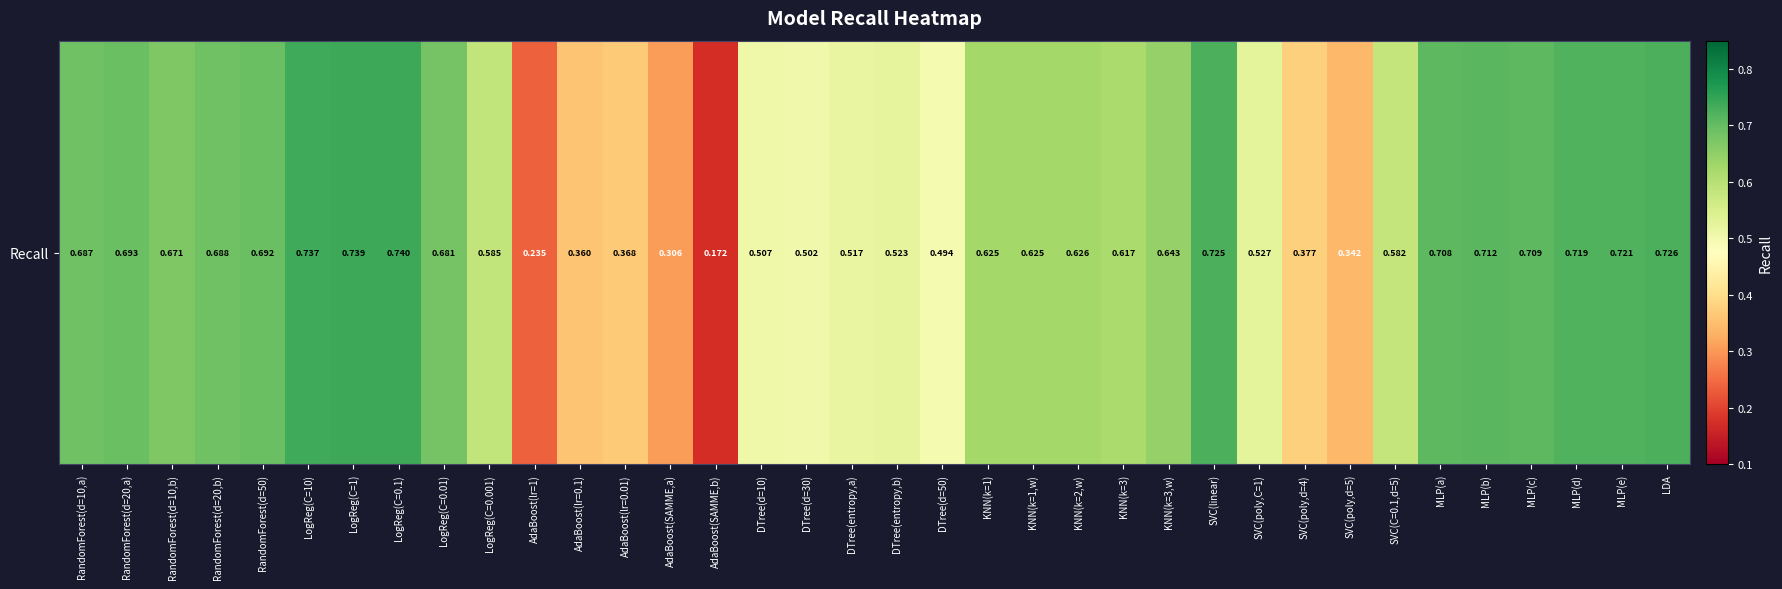

List the labels in order of value, largest first.

LogReg(C=0.1), LogReg(C=1), LogReg(C=10), LDA, SVC(linear), MLP(e), MLP(d), MLP(b), MLP(c), MLP(a), RandomForest(d=20,a), RandomForest(d=50), RandomForest(d=20,b), RandomForest(d=10,a), LogReg(C=0.01), RandomForest(d=10,b), KNN(k=3,w), KNN(k=2,w), KNN(k=1), KNN(k=1,w), KNN(k=3), LogReg(C=0.001), SVC(C=0.1,d=5), SVC(poly,C=1), DTree(entropy,b), DTree(entropy,a), DTree(d=10), DTree(d=30), DTree(d=50), SVC(poly,d=4), AdaBoost(lr=0.01), AdaBoost(lr=0.1), SVC(poly,d=5), AdaBoost(SAMME,a), AdaBoost(lr=1), AdaBoost(SAMME,b)